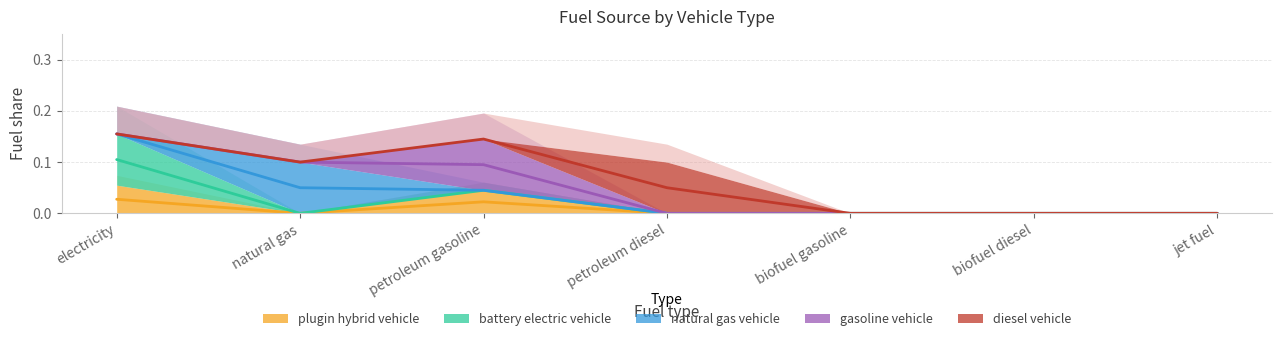

What is the label of the 7th point from the right?

electricity